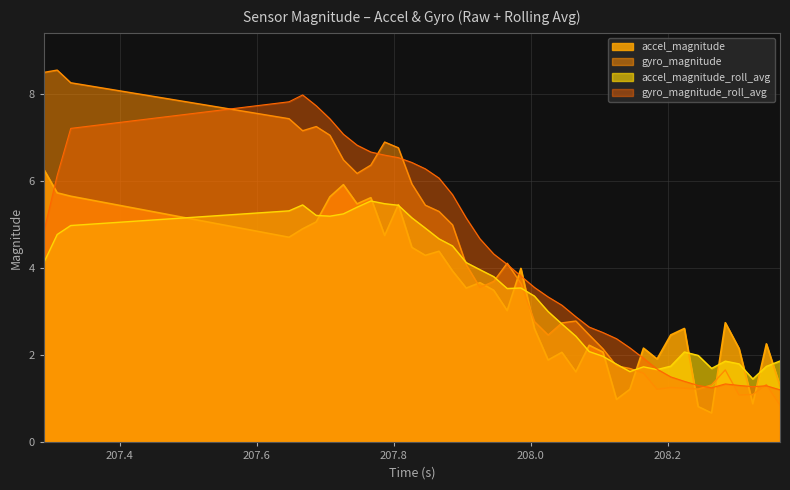

What is the smallest value displayed?

0.7